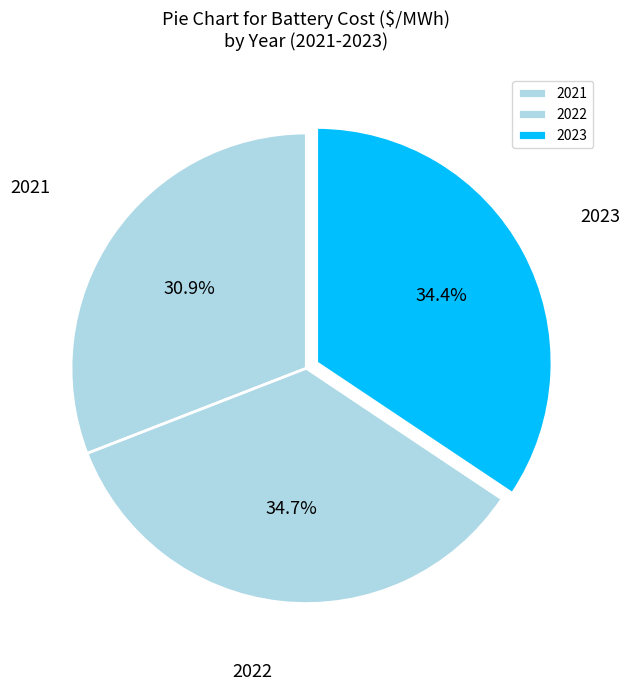

Count the number of slices in the pie.

3